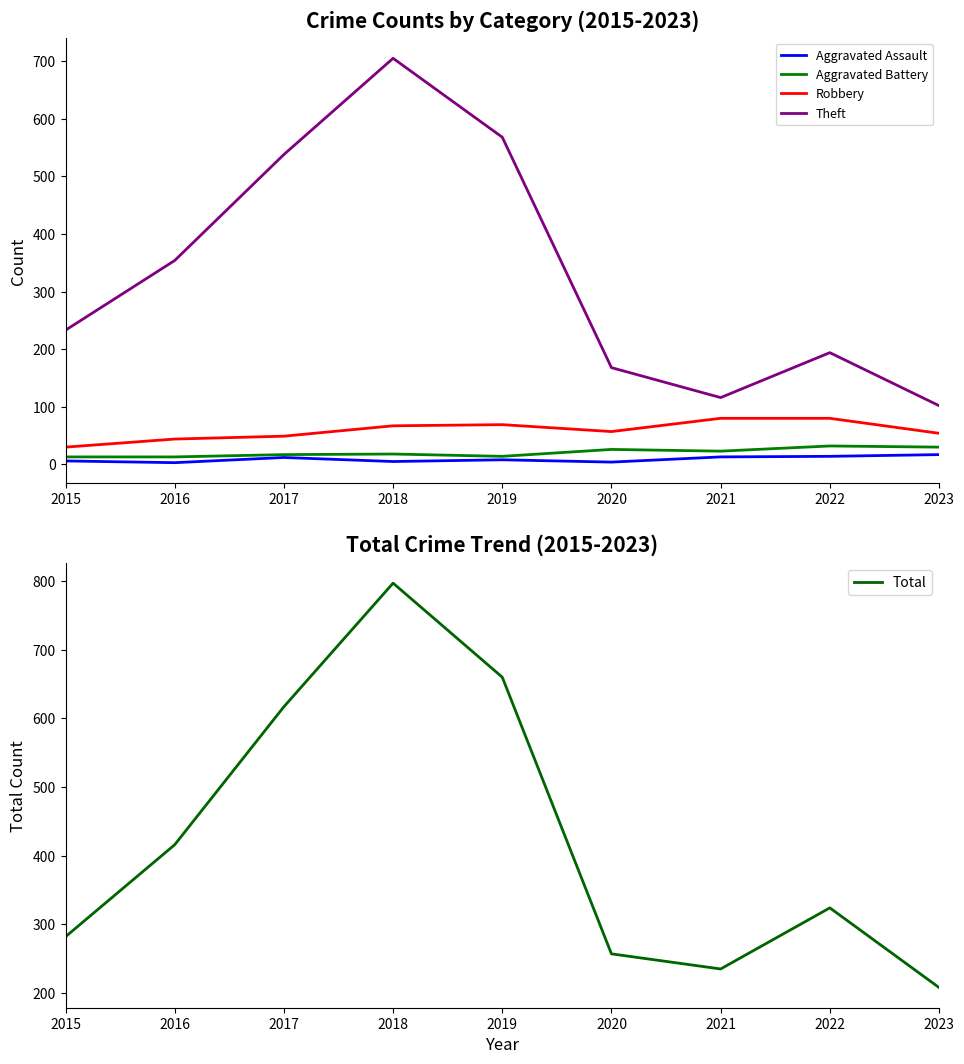

Between 2016 and 2018, which series saw the biggest shift?

Total